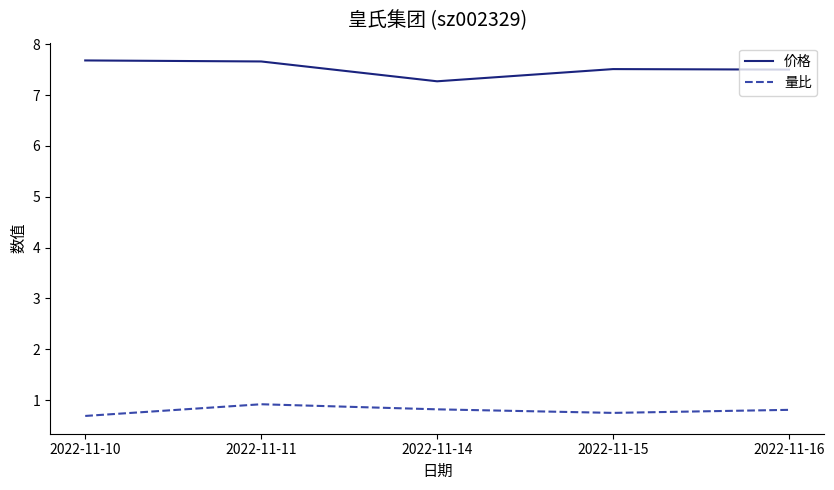

What is the lowest value of the 量比 series?

0.7